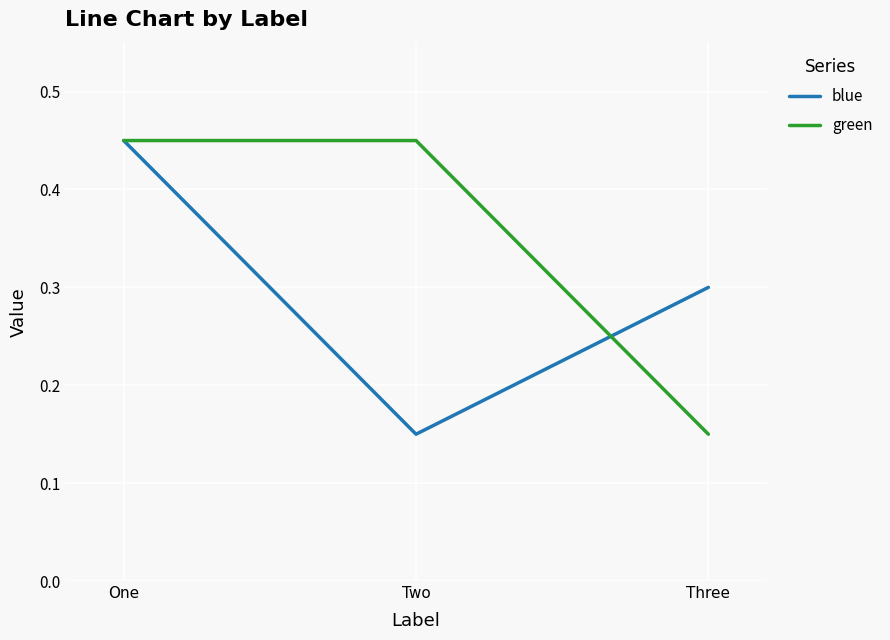

Between Two and Three, which series saw the biggest shift?

green